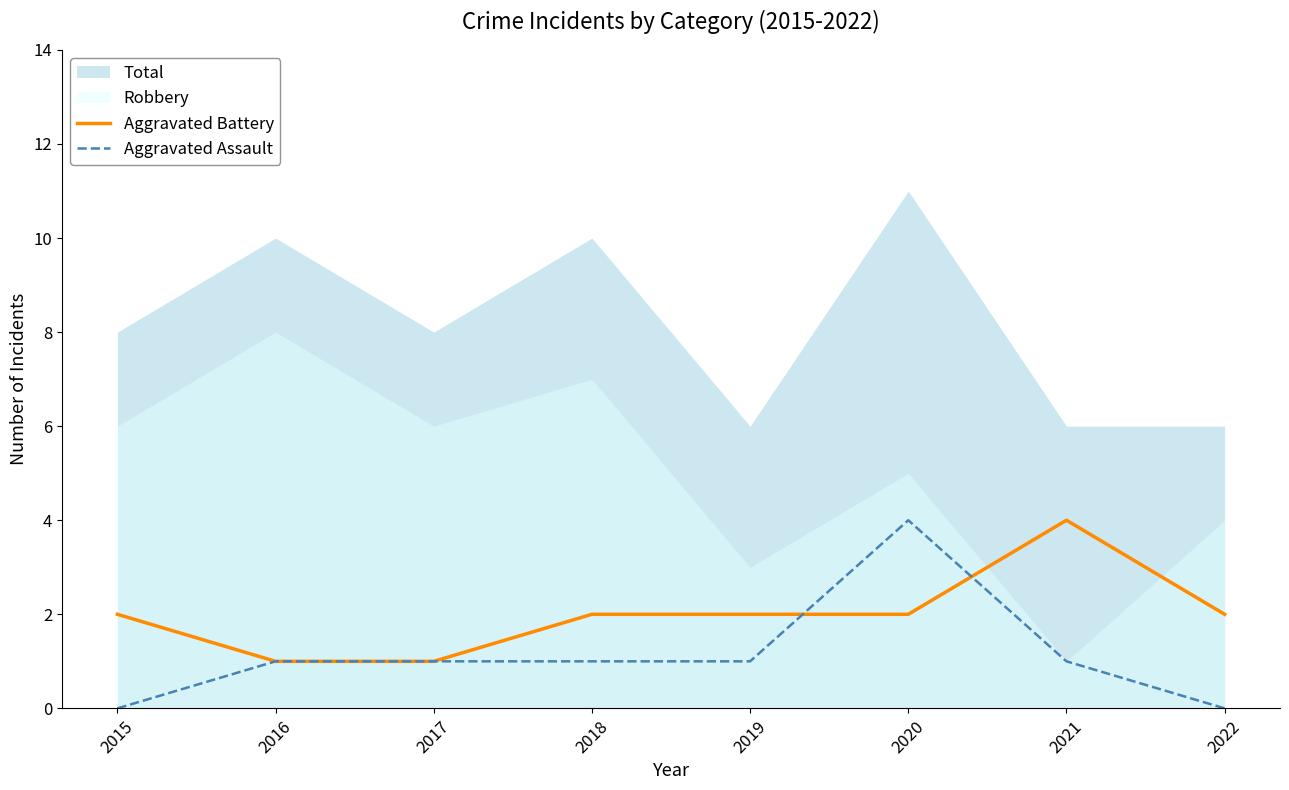

Is it true that Aggravated Assault equals 1 at 2018?

True